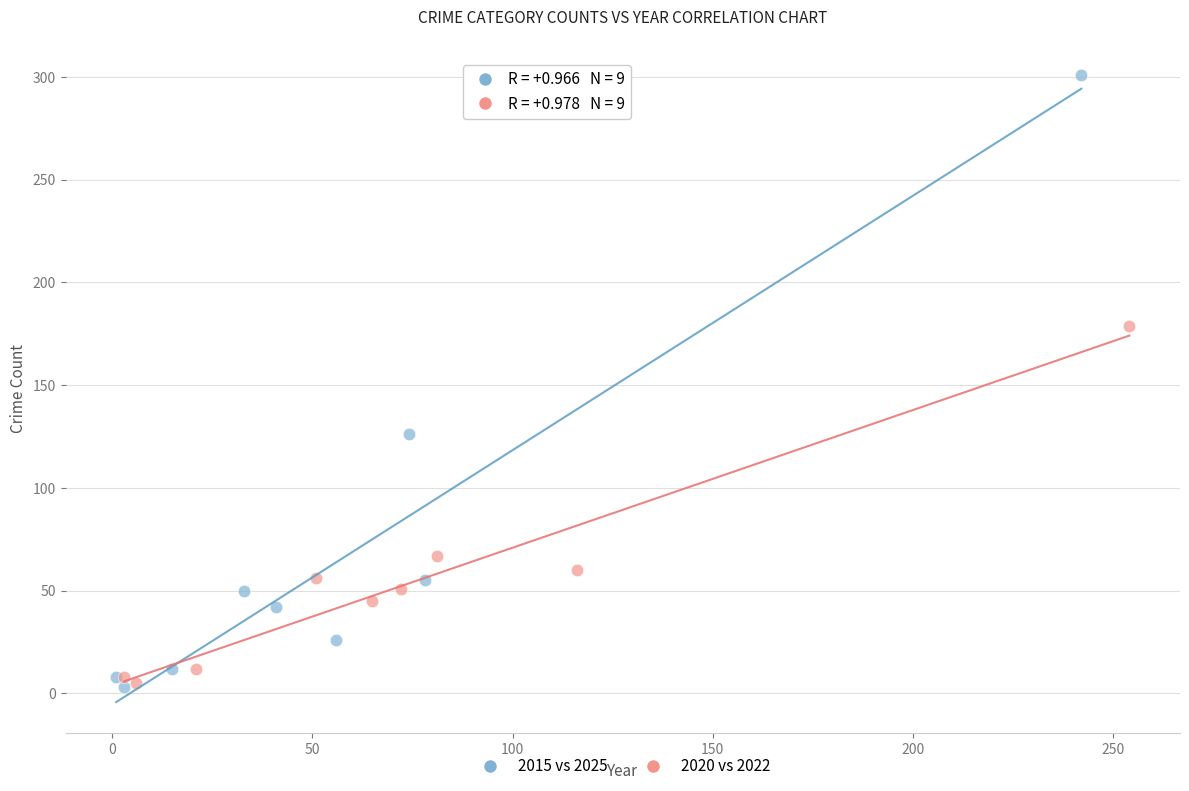

Which series contains the highest Y value?

2015 vs 2025